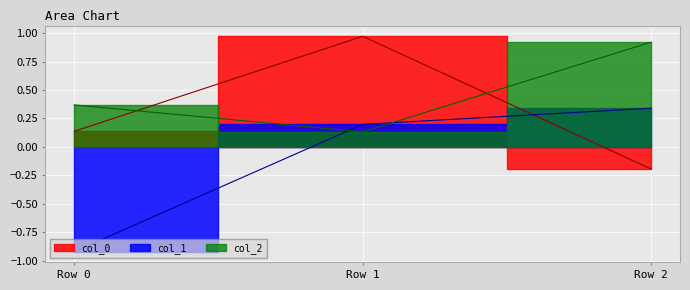

At Row 2, list the series in order from largest to smallest.

col_2, col_1, col_0